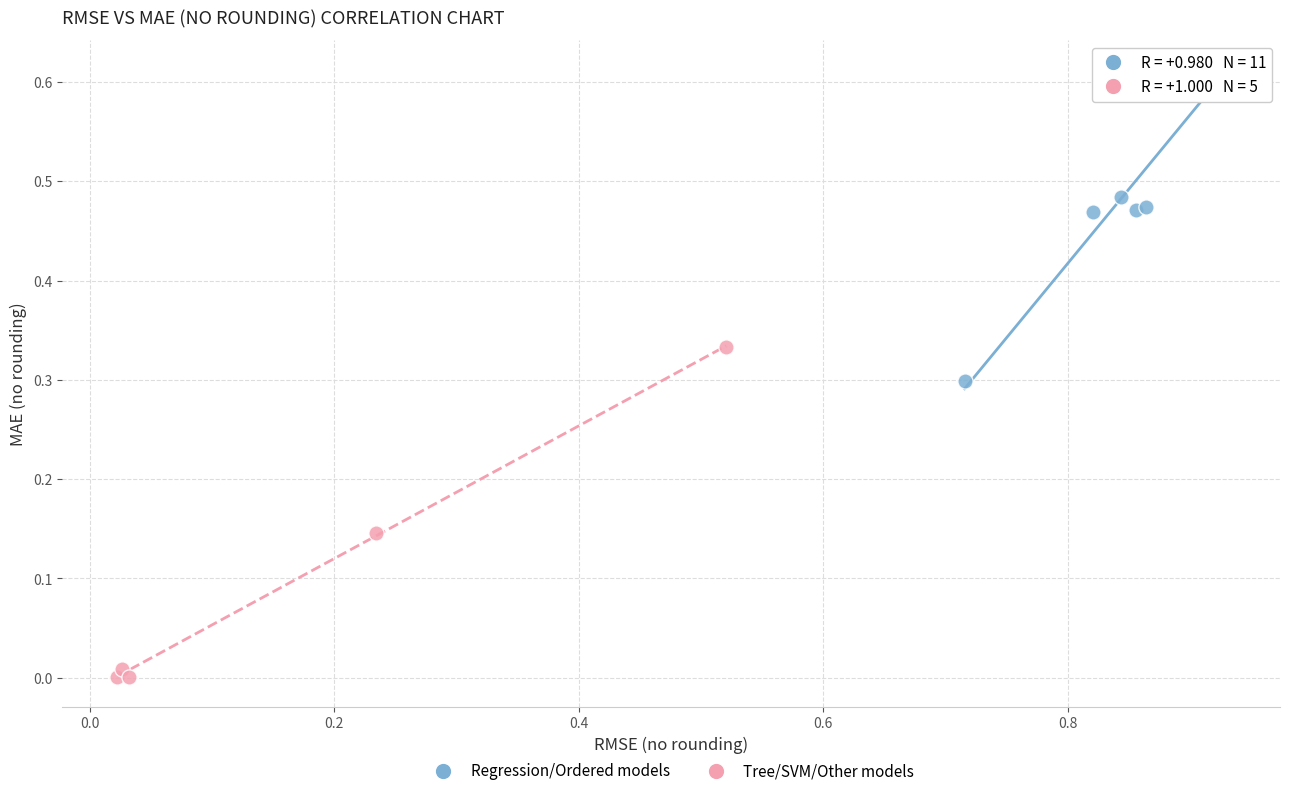

Which series reaches the maximum Y coordinate?

Regression/Ordered models